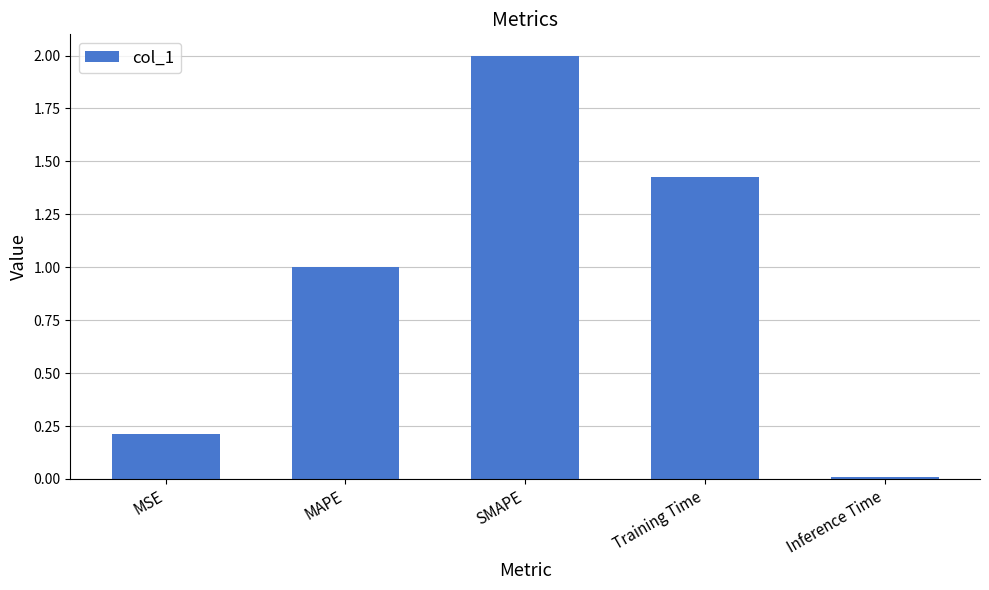

True or false: the data shows 0.1 at MSE.

False